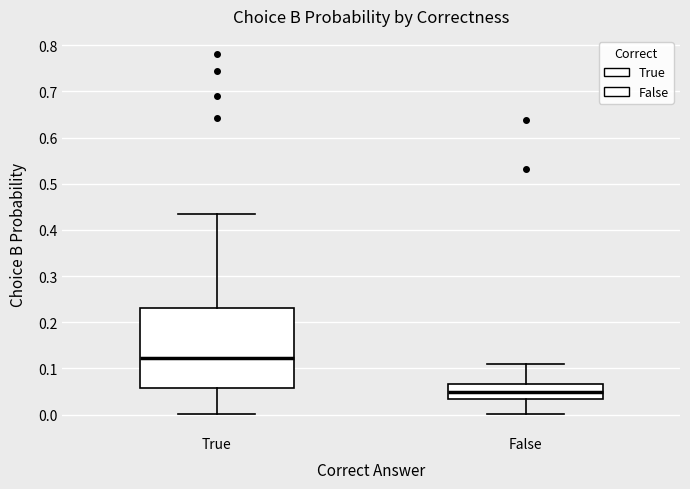

Reading left to right, read every box against the y-axis: the position of its median line, the range the box covers, and the ends of its whiskers. The values are not printed on the chart, so give them approximately, as read against the axis.

True: median 0.12, box 0.06 to 0.23, whiskers 0.00 to 0.43
False: median 0.05, box 0.03 to 0.07, whiskers 0.00 to 0.11